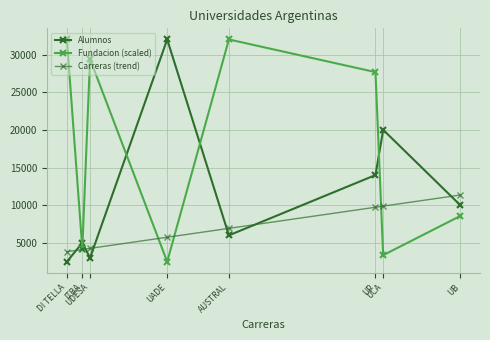

What is the label of the 3rd point from the left?

UDESA